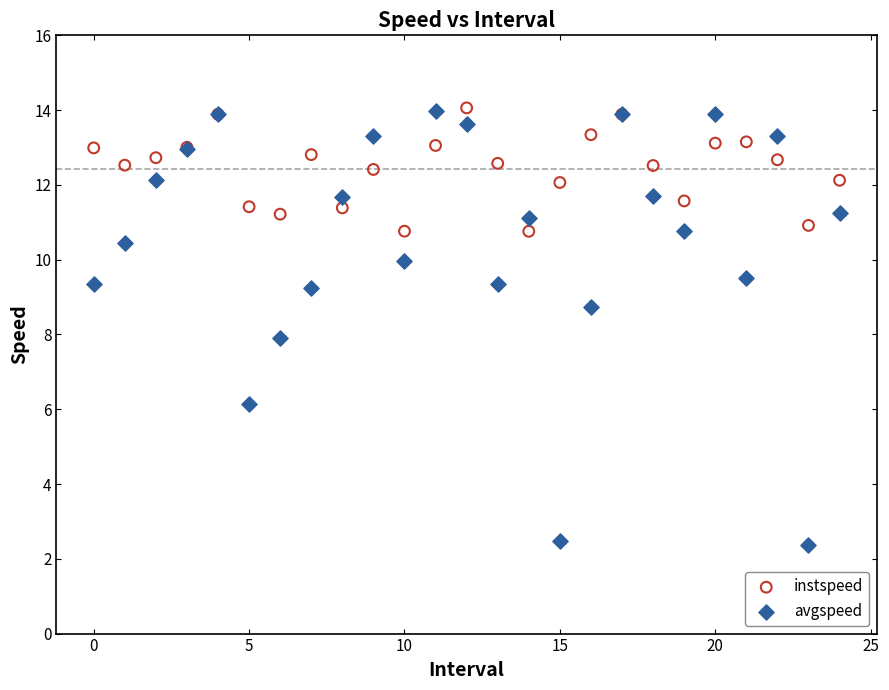

Which series contains the lowest Y value?

avgspeed